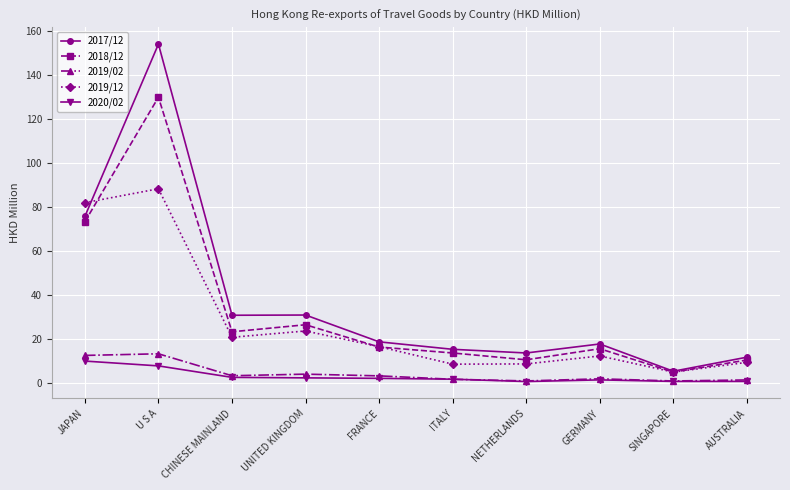

Which series has the largest range (max minus min)?

2017/12